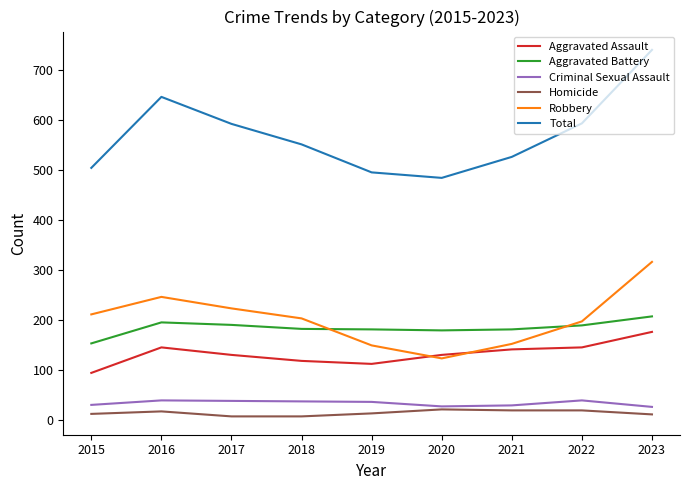

Is the value of Homicide at 2018 greater than the value of Aggravated Battery at 2022?

No